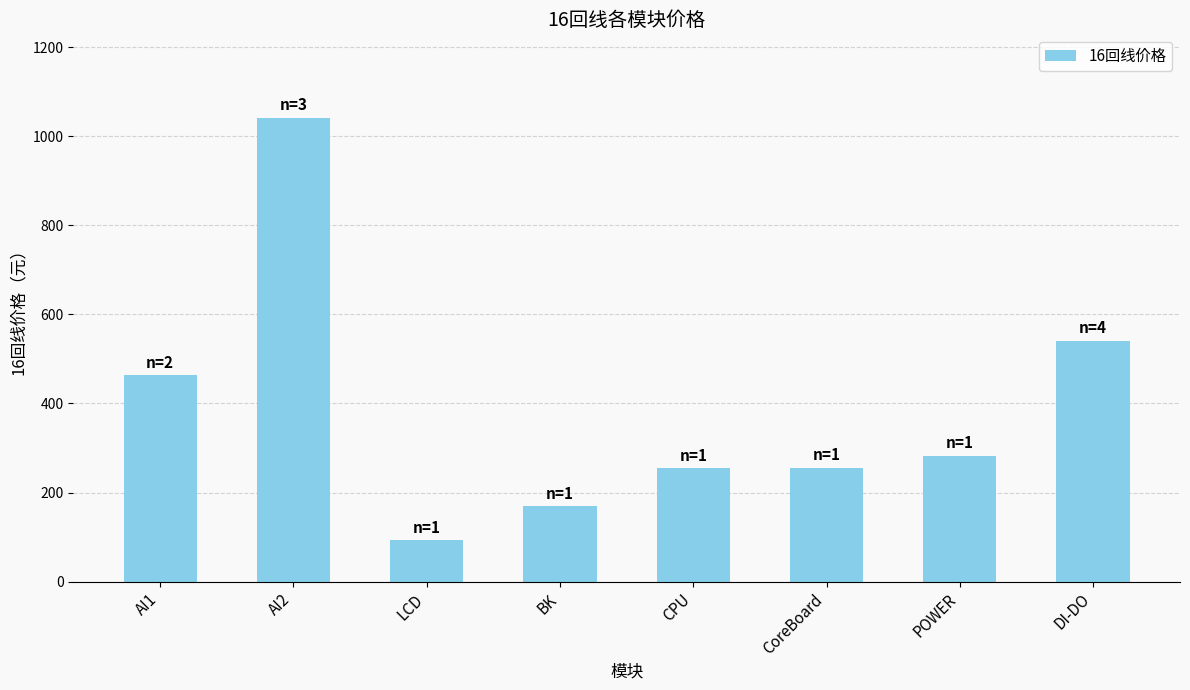

What value does the data have at CPU?

254.4